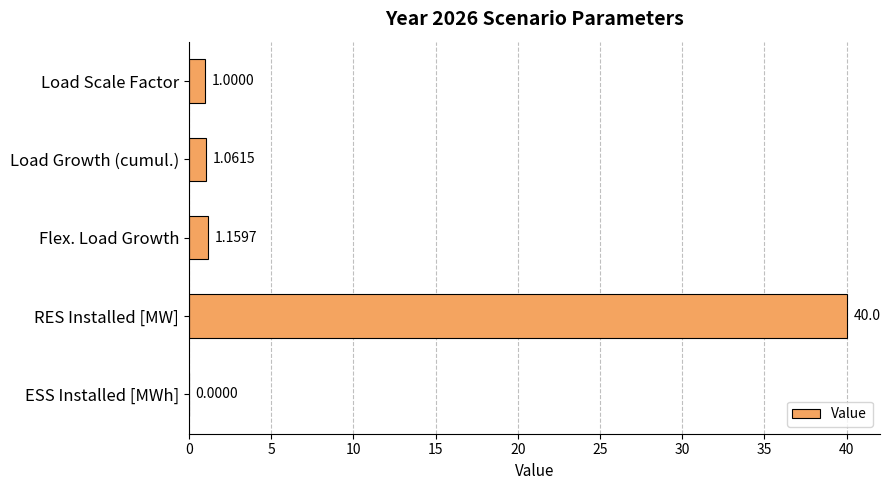

What is the sum of all values?

43.2